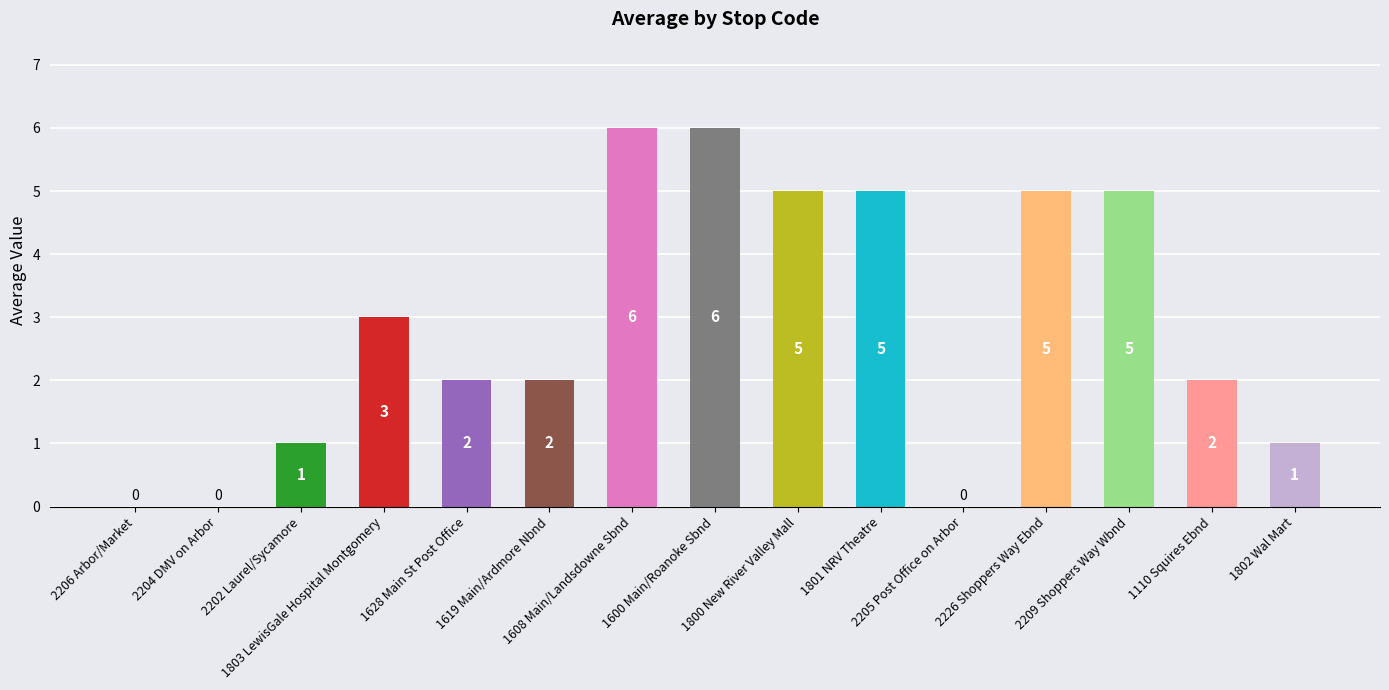

Between 1628 Main St Post Office and 1802 Wal Mart, which is larger?

1628 Main St Post Office